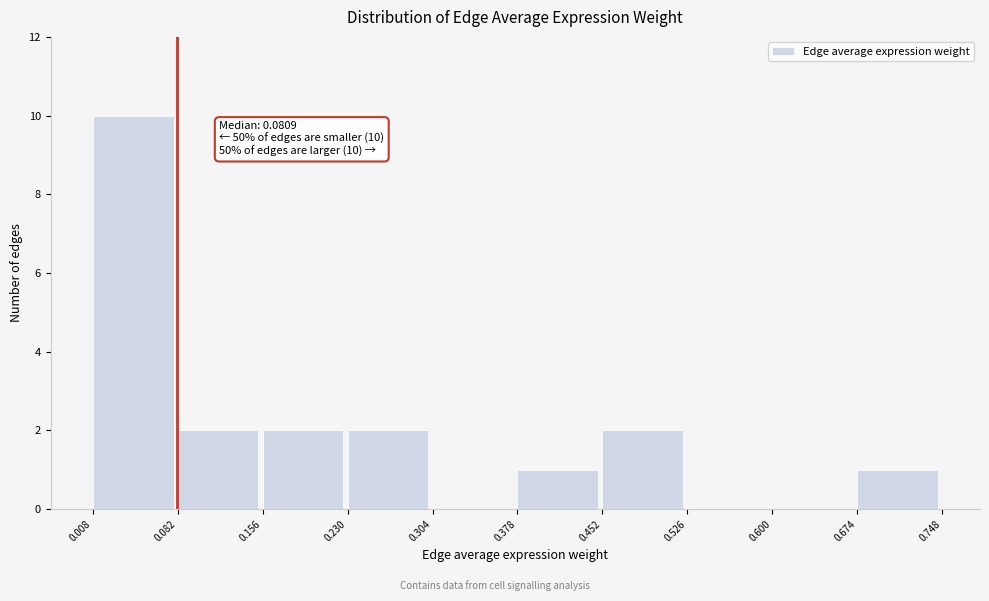

Over which range of the x-axis is the bar tallest?

0.008 to 0.082